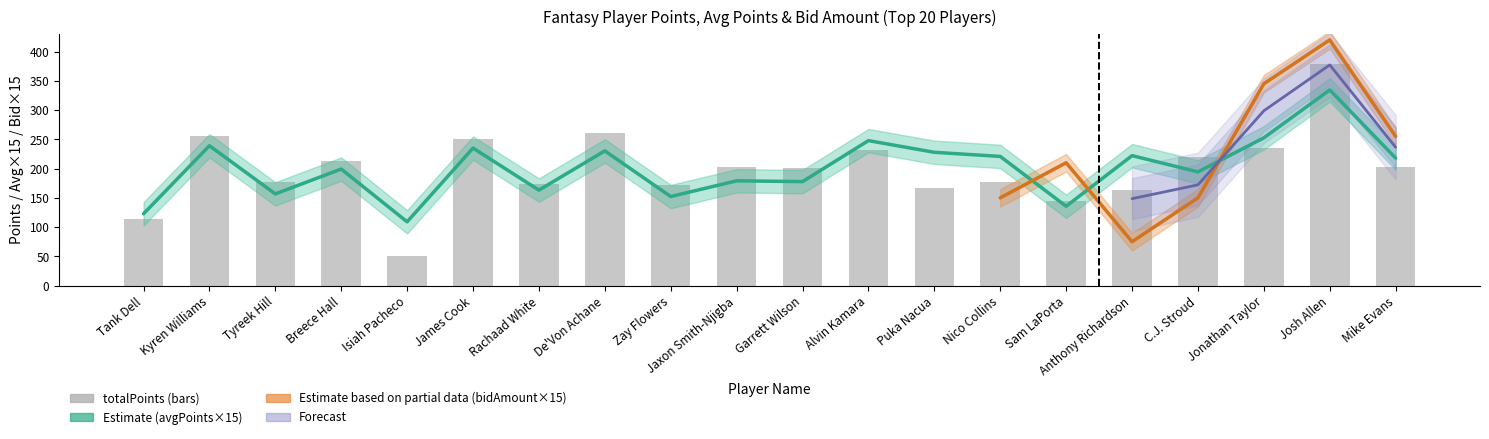

What is the difference between the totalPoints values at Jonathan Taylor and Nico Collins?

59.1